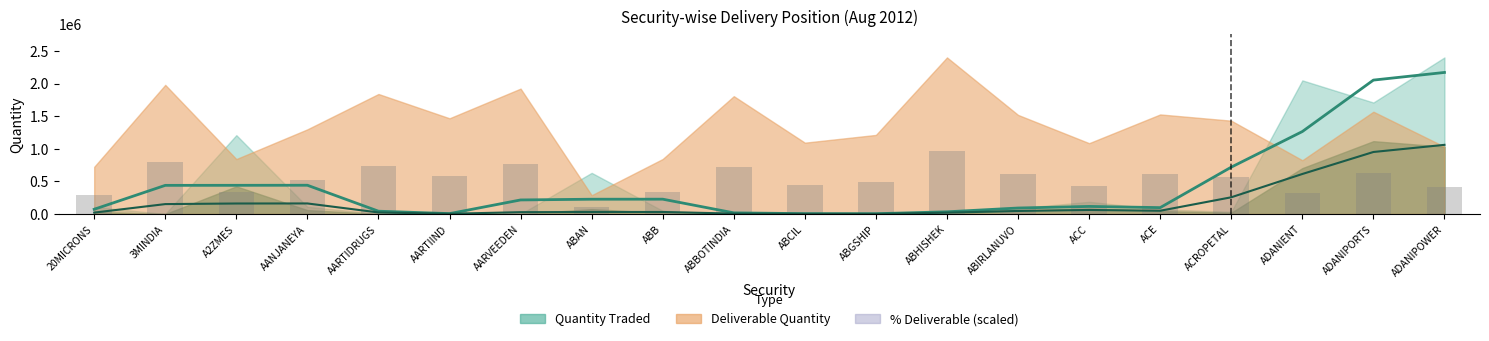

The value of Quantity Traded at A2ZMES is 316264.6. True or false?

False